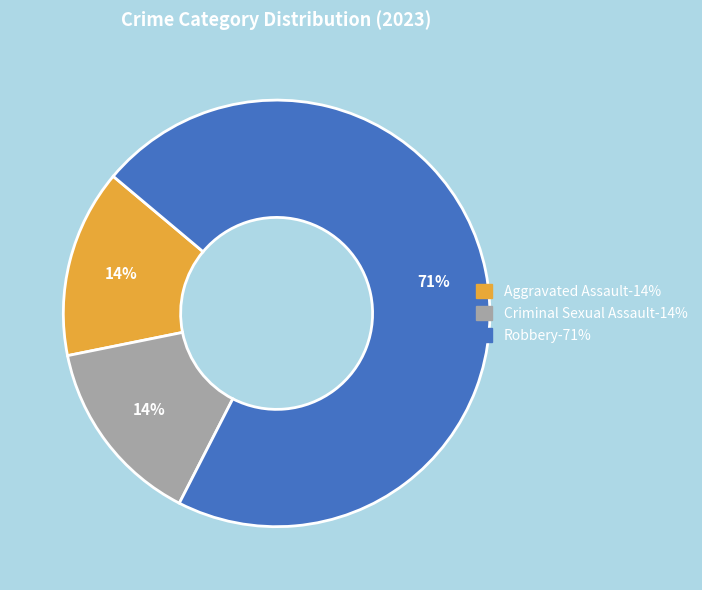

To the nearest percent, what is the average slice percentage?

33%